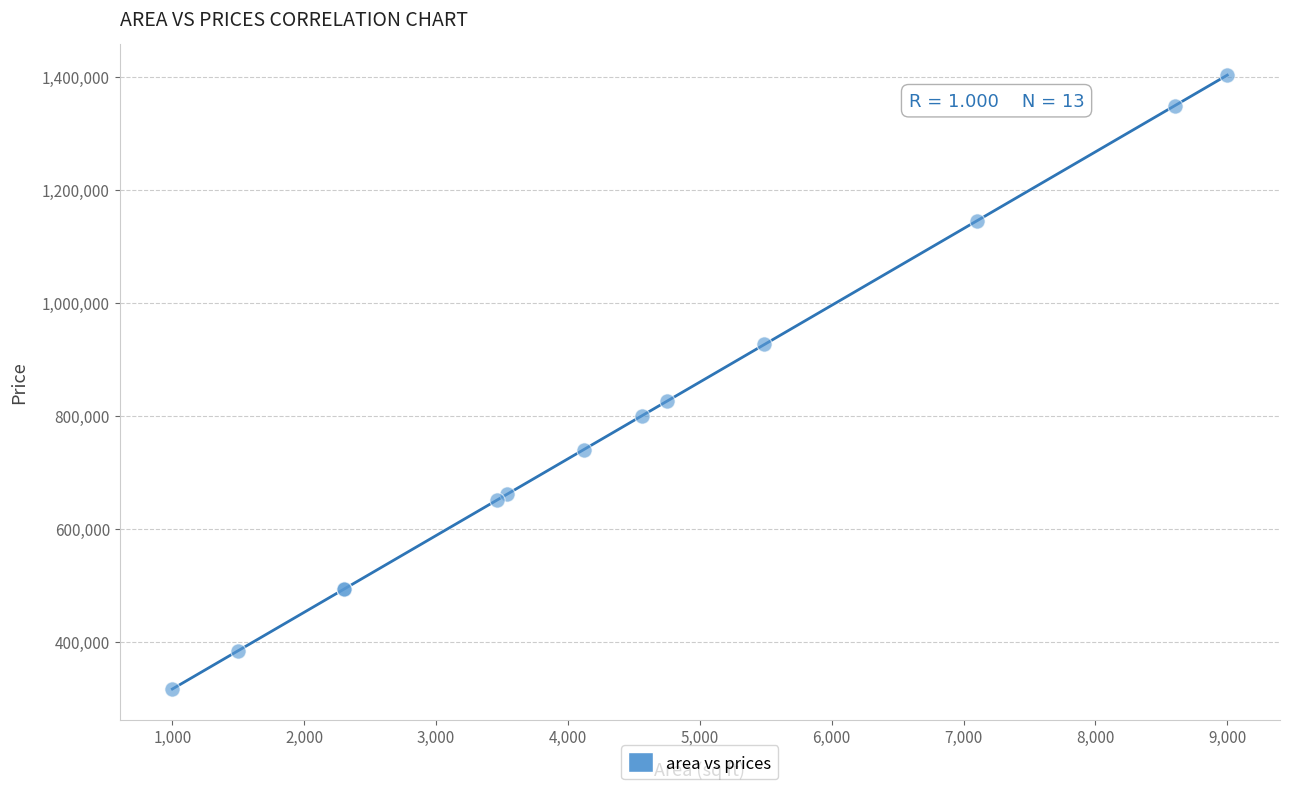

What Y value in the scatter plot is closest to 859554?

825607.9